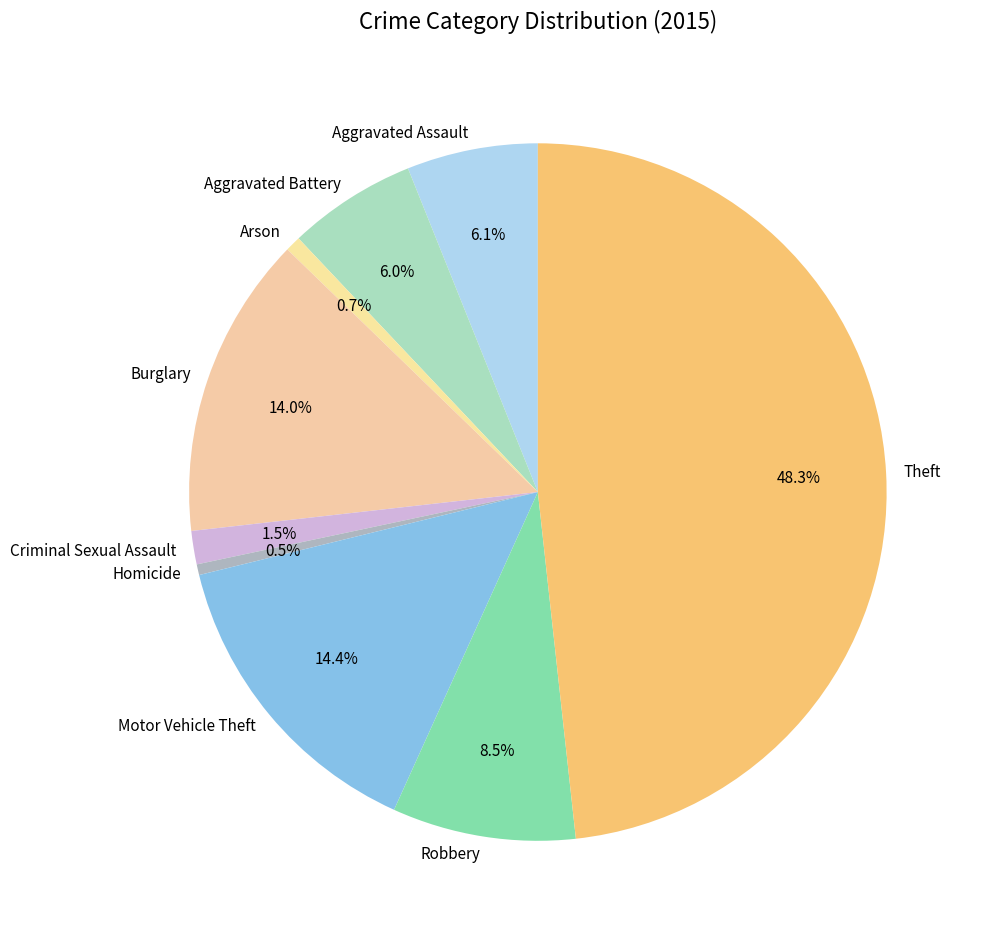

Combined, do Aggravated Assault and Motor Vehicle Theft account for over 50%?

No